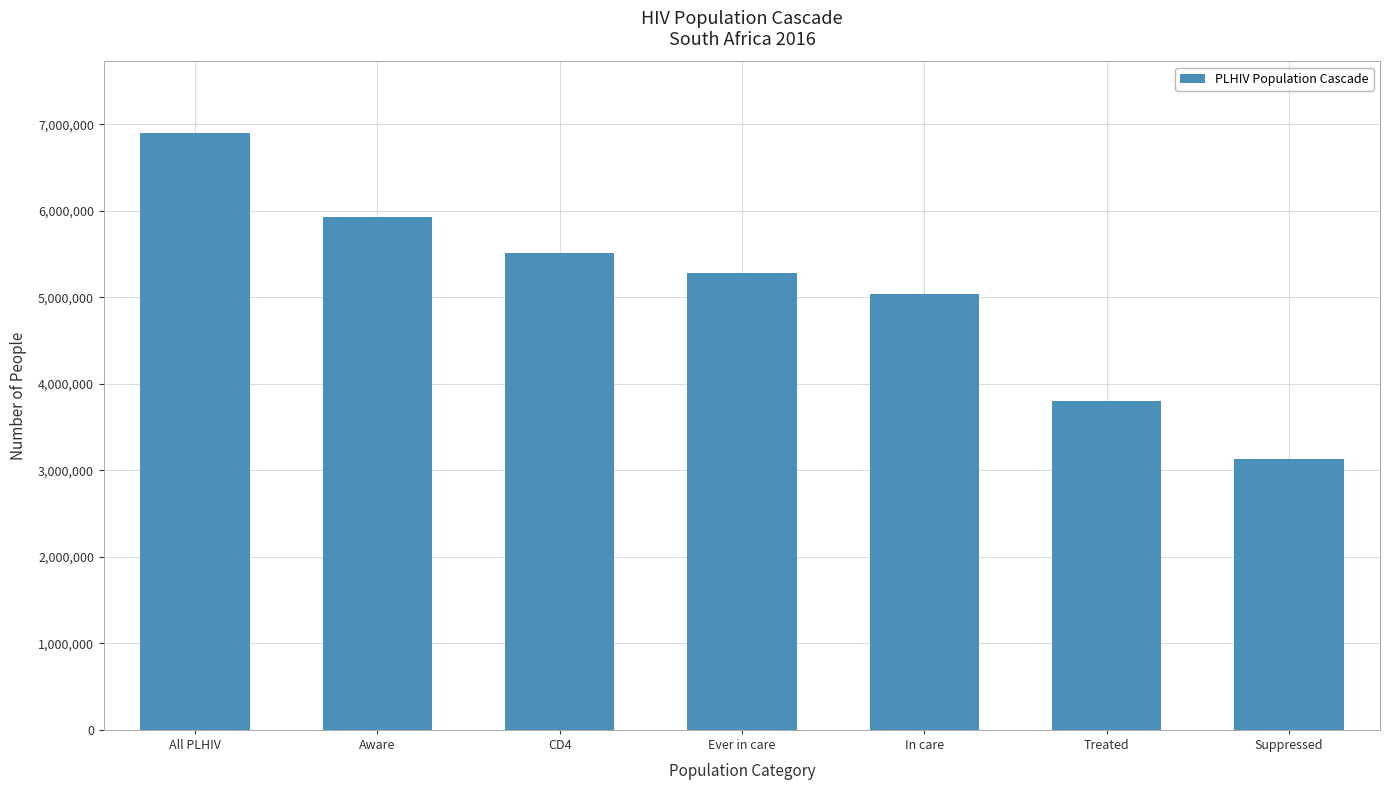

What is the ratio of the value at Aware to the value at CD4?

1.1